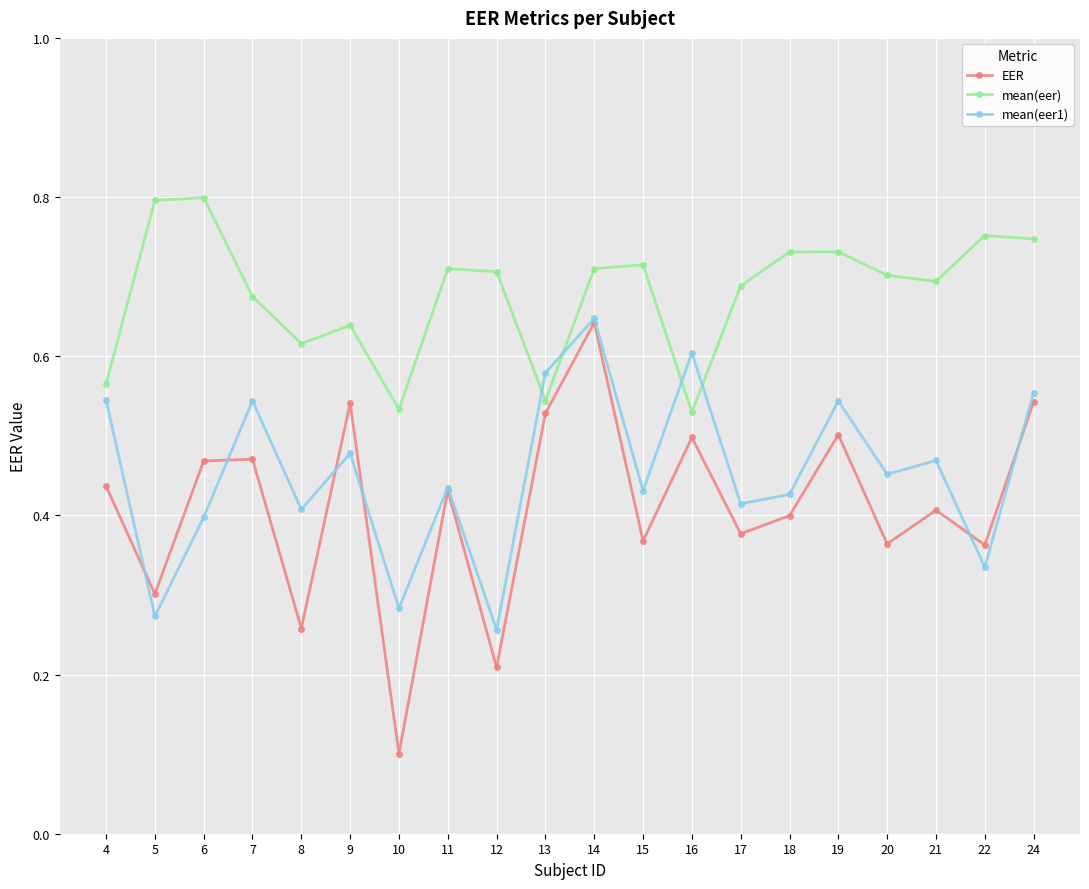

Between 10 and 16, which series saw the biggest shift?

EER